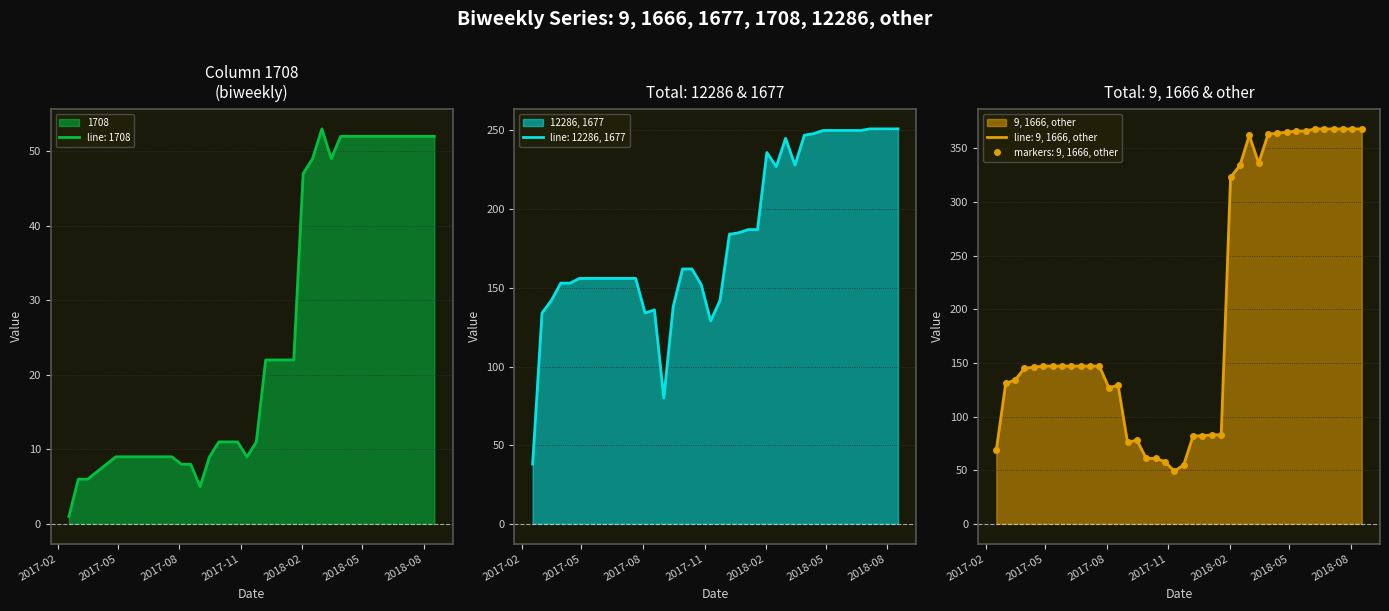

Which series ends up on top after the final intersection of other and 12286?

other